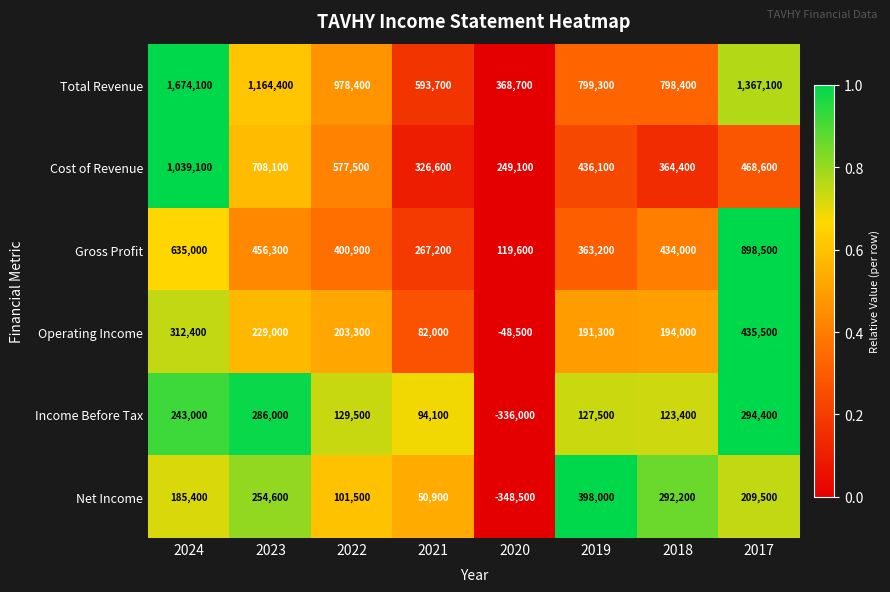

Rank the series by their maximum value, from lowest to highest.

Income Before Tax, Net Income, Operating Income, Gross Profit, Cost of Revenue, Total Revenue